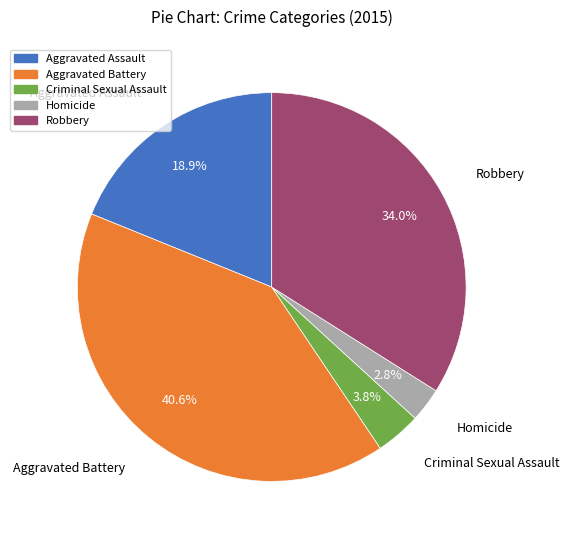

To the nearest percent, what is the combined percentage of Robbery and Aggravated Battery?

75%